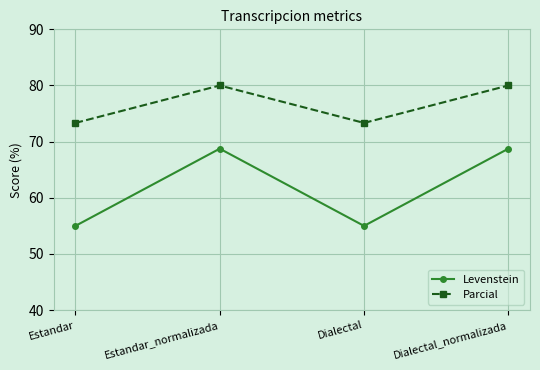

What is the spread (max minus min) of values at Dialectal?

18.3